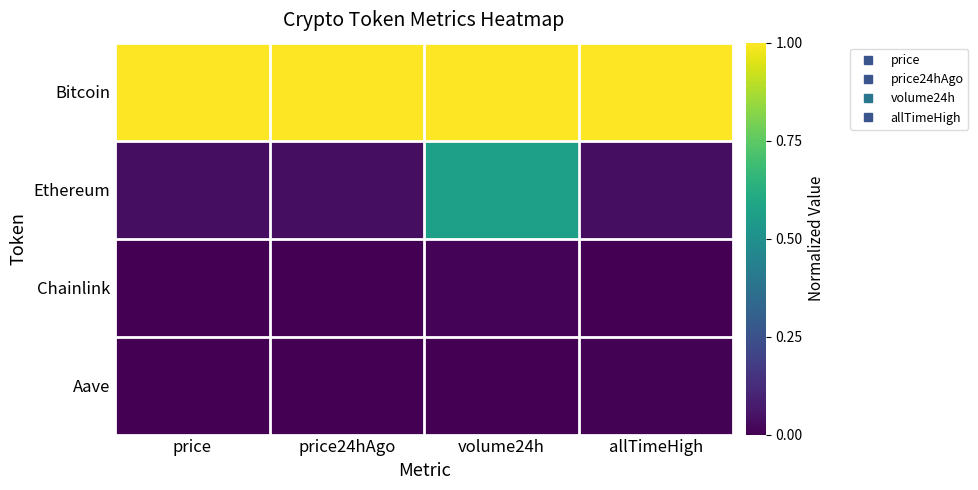

At how many categories does at least one series exceed 0?

4